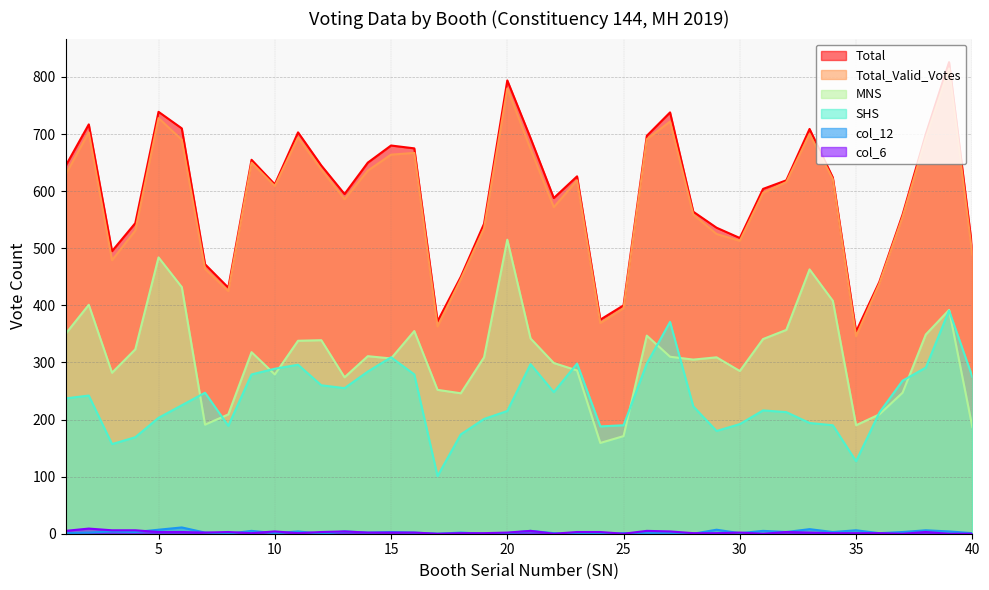

Rank the series at 27 from highest to lowest value.

Total, Total_Valid_Votes, SHS, MNS, col_6, col_12